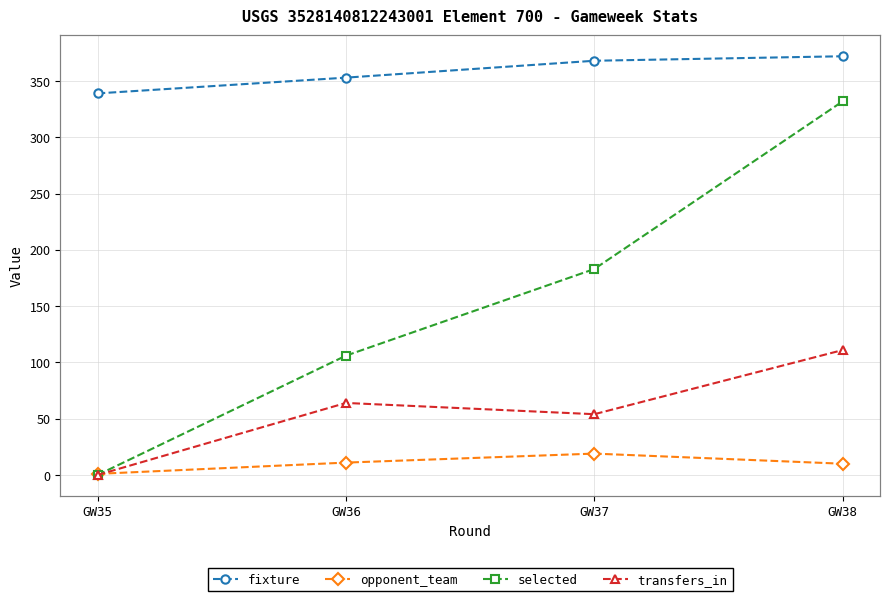

Rank the categories by selected value from lowest to highest.

GW35, GW36, GW37, GW38